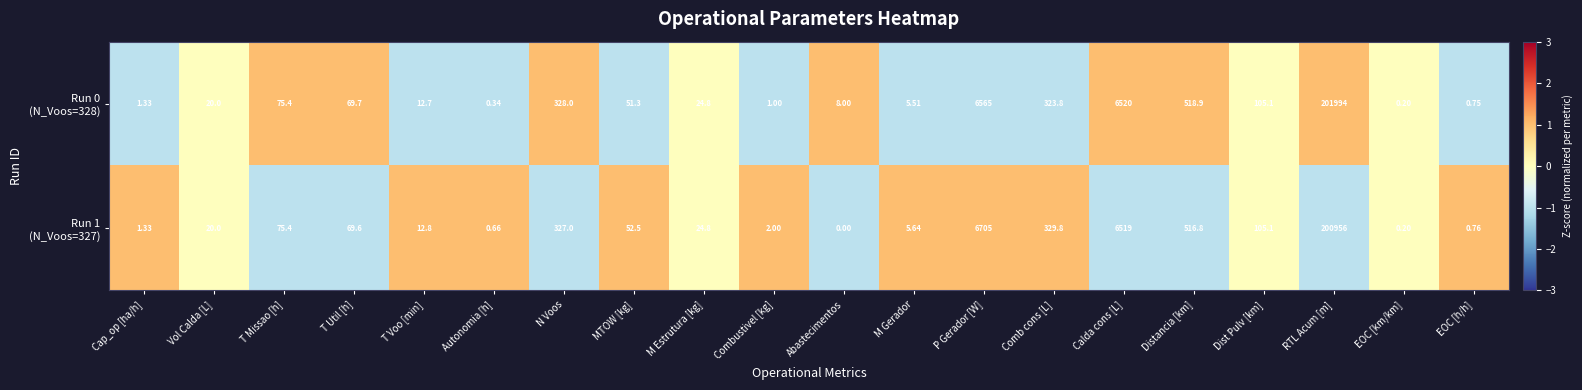

At which category does the chart reach its minimum across all series?

Abastecimentos